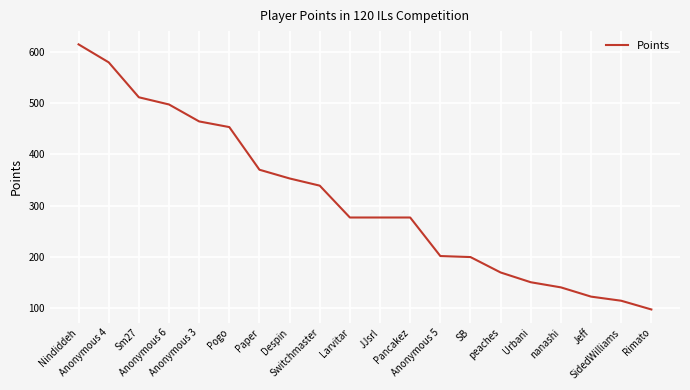

What is the approximate value at Despin?

353